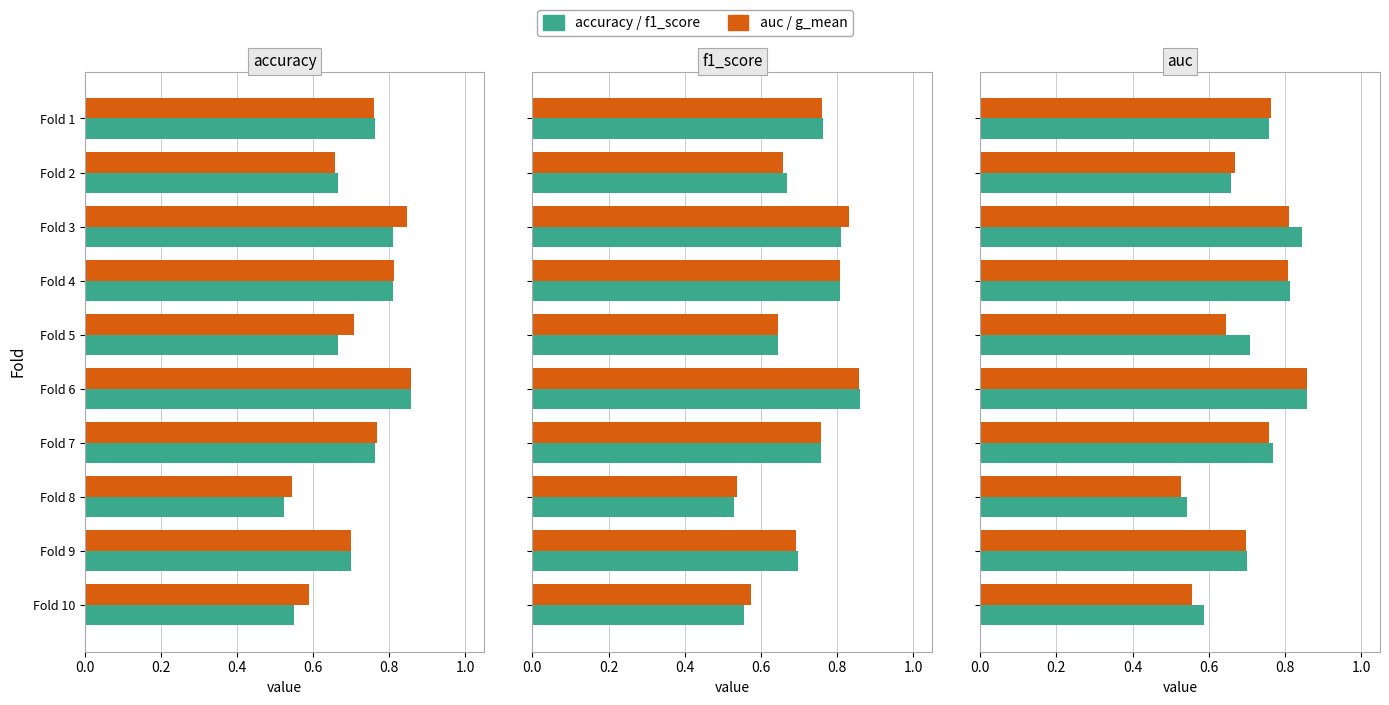

How many accuracy values are between 0 and 1?

10